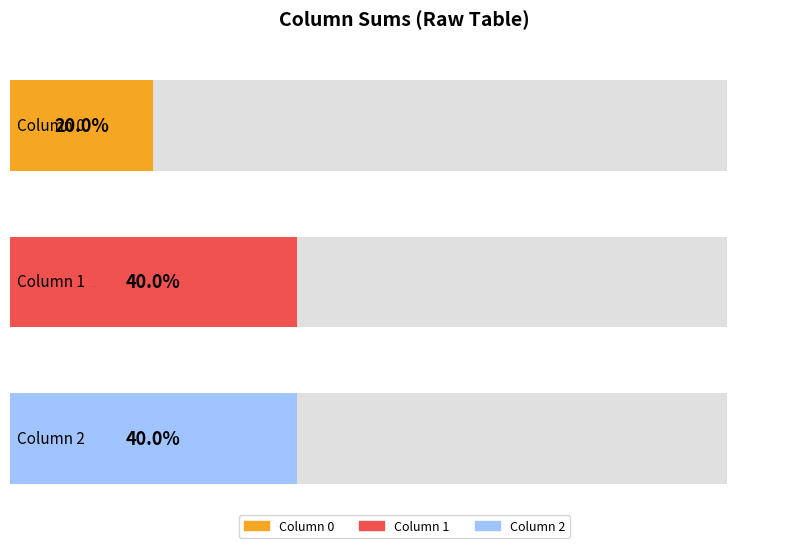

What is the value of the 2 bar at the 2nd from the left?

1